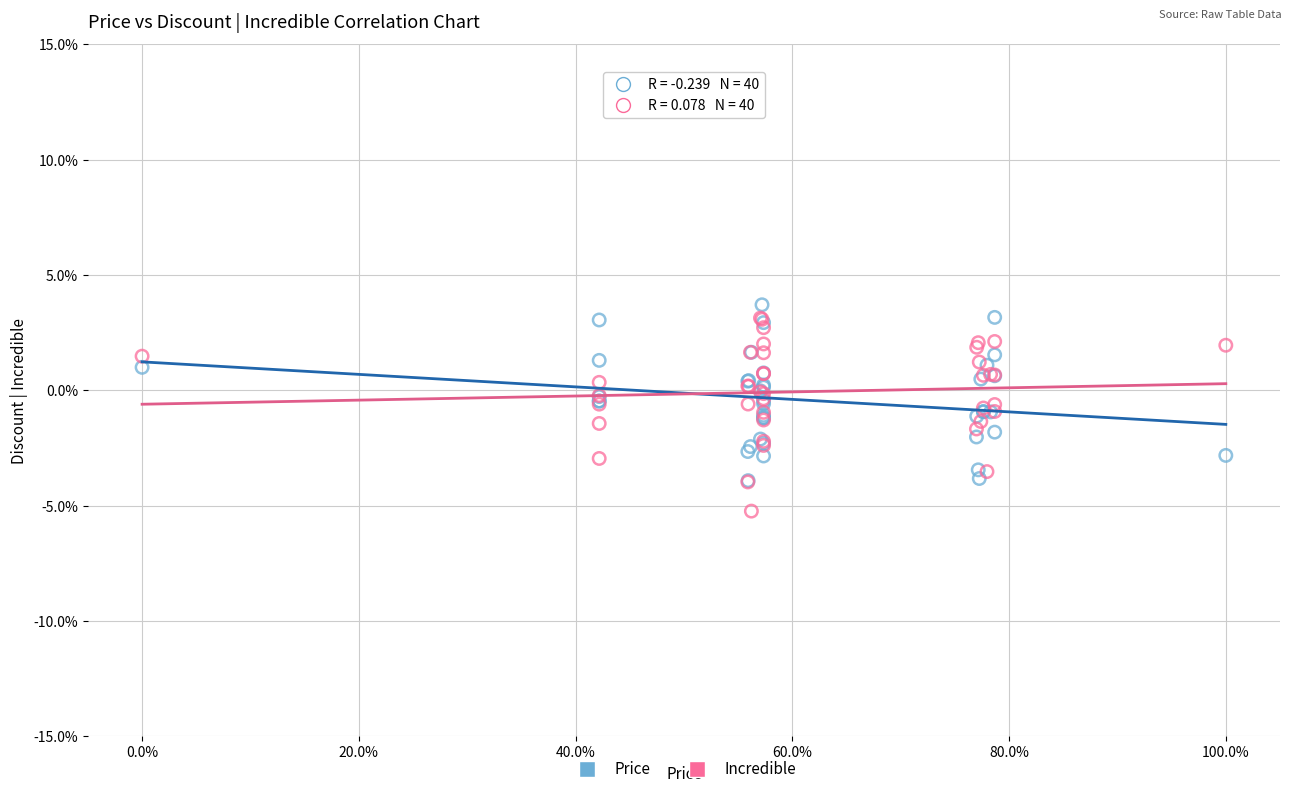

Which series reaches the maximum Y coordinate?

Price